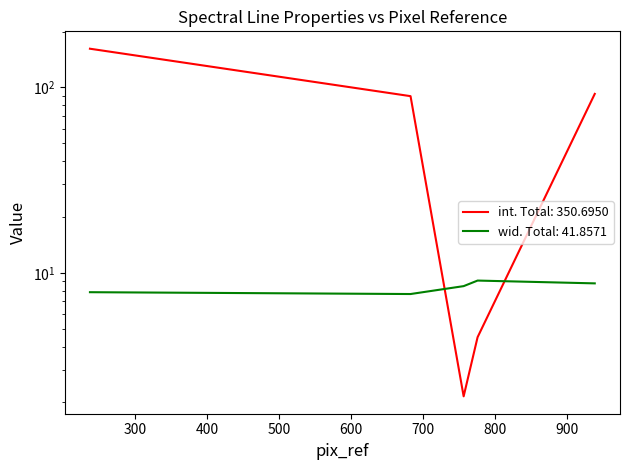

The int series shows 89.8 at 683.155. True or false?

True